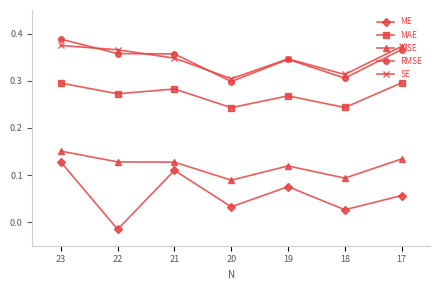

Which series has the widest spread of values?

ME